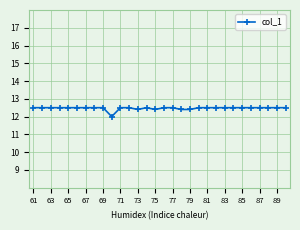

What is the smallest value displayed?

12.0